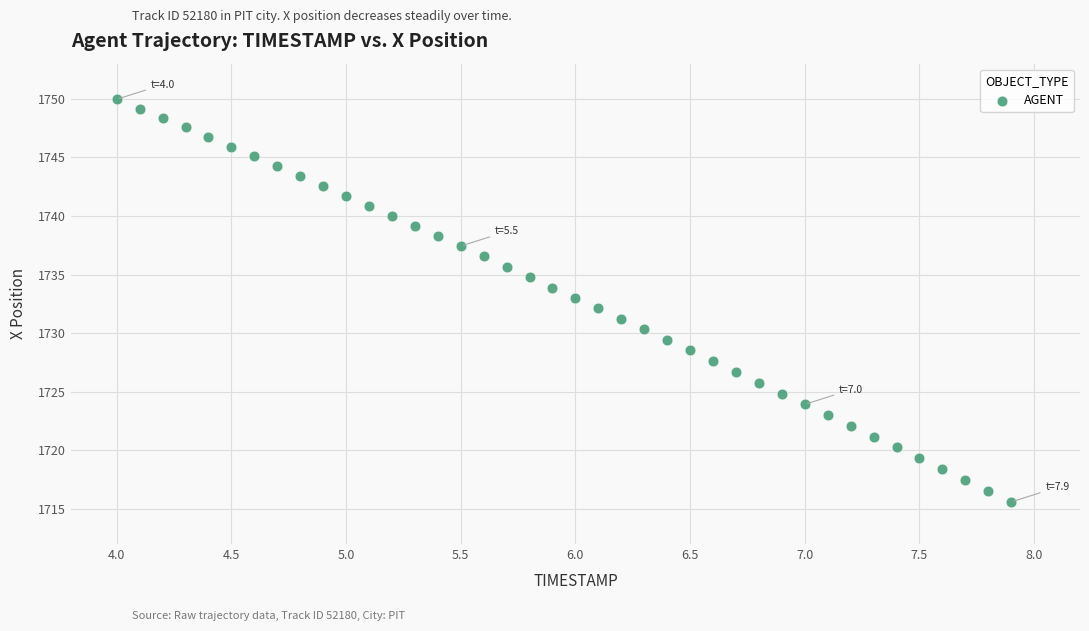

What is the range of Y values (max minus min)?

34.4